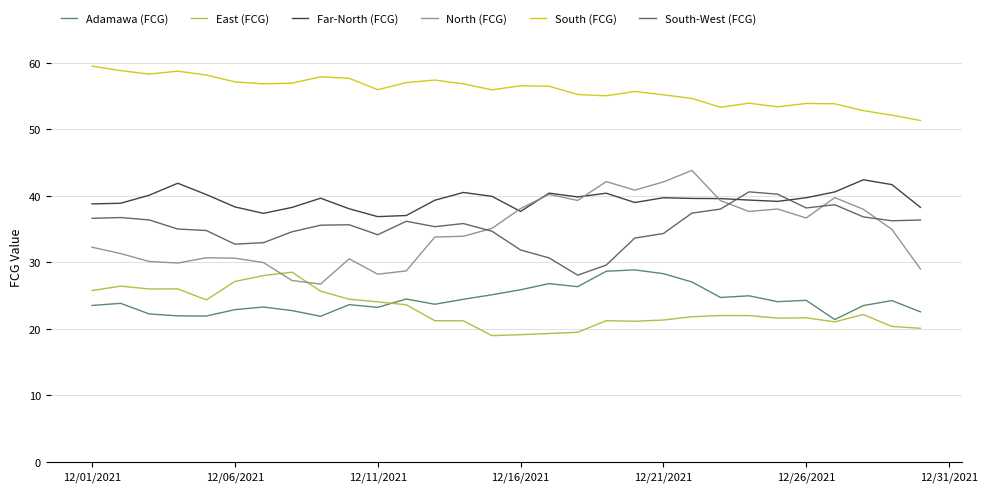

Which series has the largest total across all categories?

South (FCG)